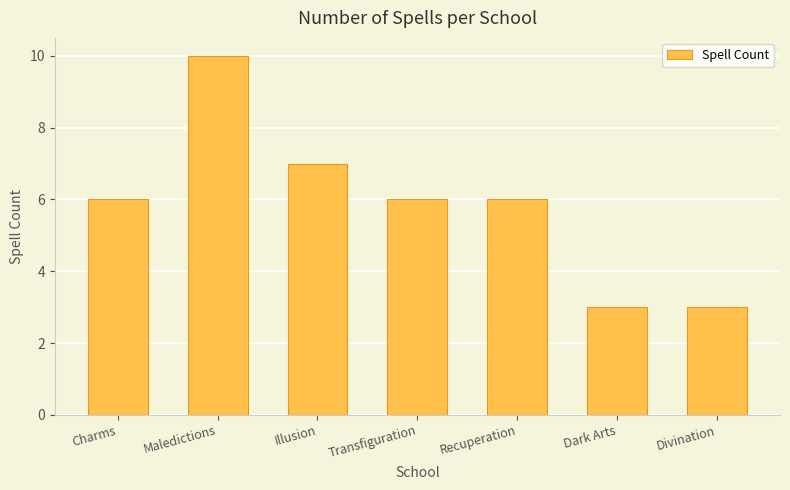

Reading left to right, list all the values displayed in this chart.

Charms=6	Maledictions=10	Illusion=7	Transfiguration=6	Recuperation=6	Dark Arts=3	Divination=3